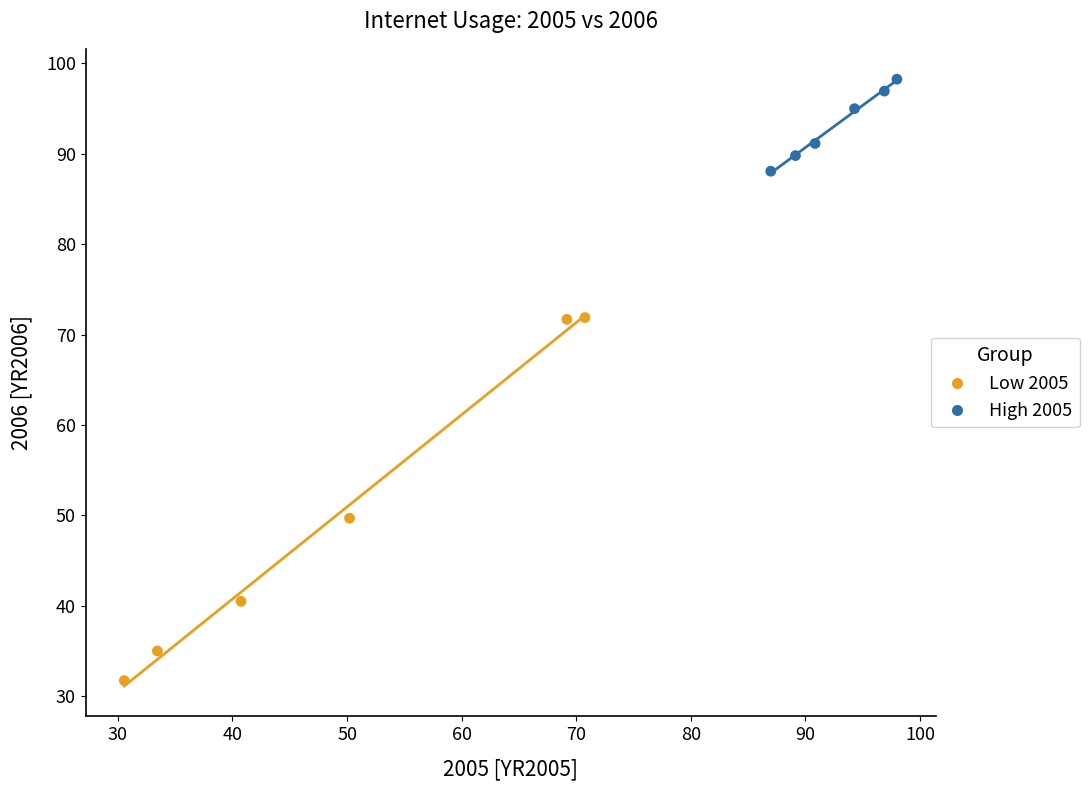

What are all the series names shown in the legend?

Low 2005, High 2005